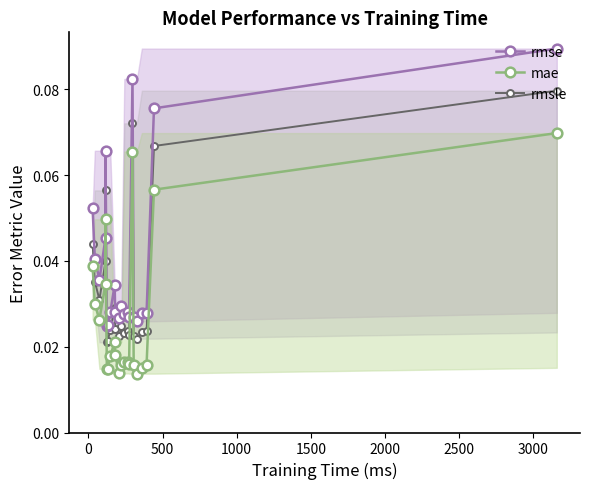

True or false: rmse and rmsle intersect in this chart.

False